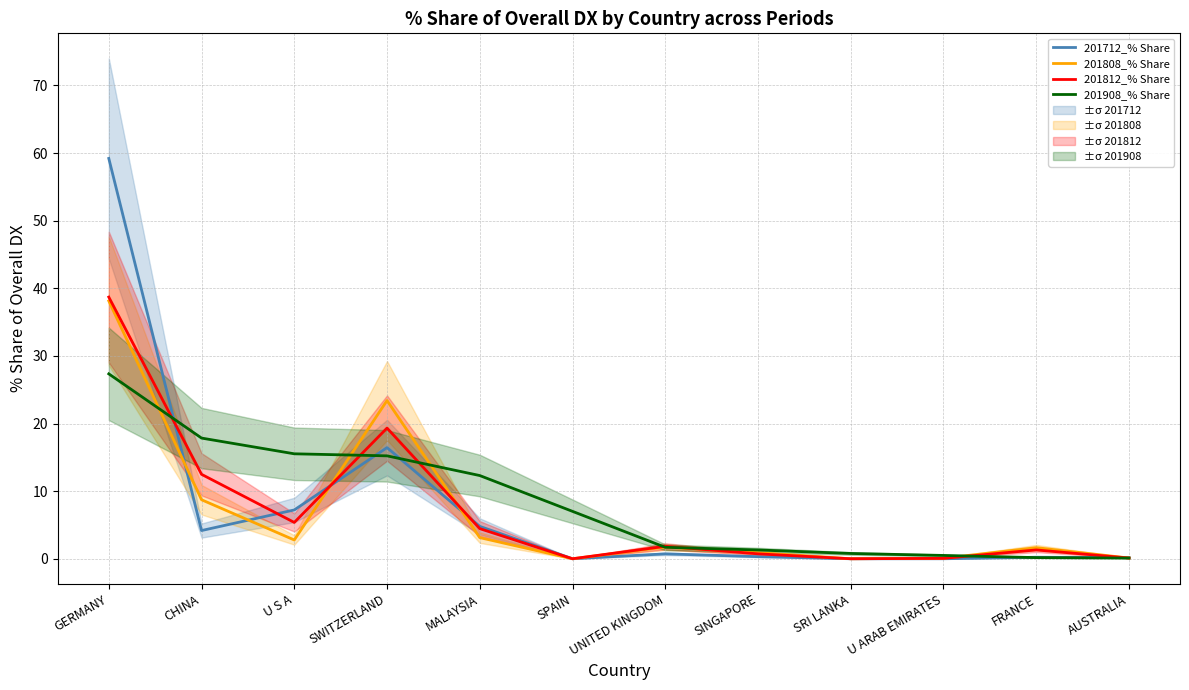

The value of 201812_% Share at CHINA is 18.3. True or false?

False